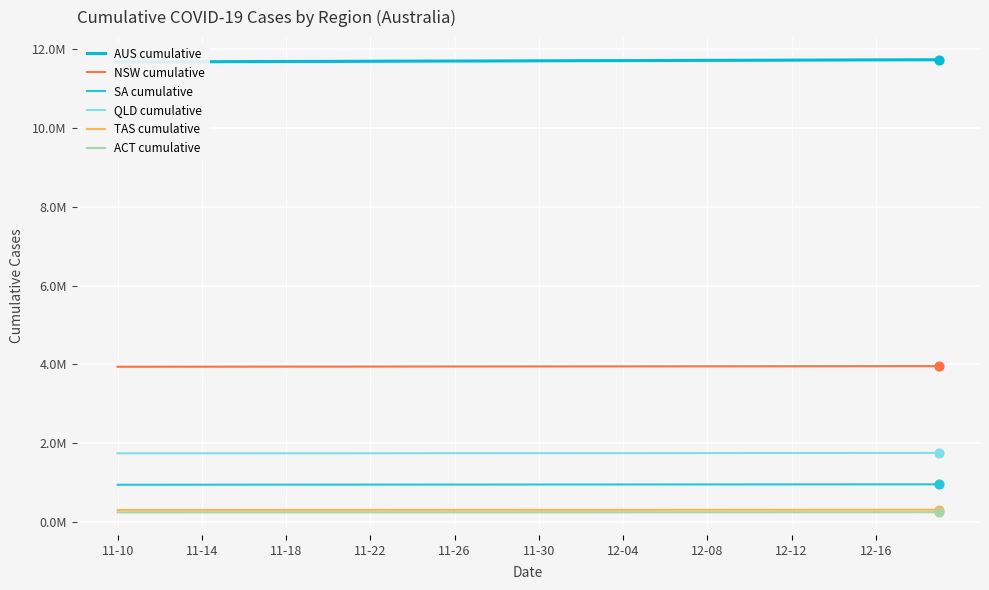

What are all the series names shown in the legend?

AUS cumulative, NSW cumulative, SA cumulative, QLD cumulative, TAS cumulative, ACT cumulative